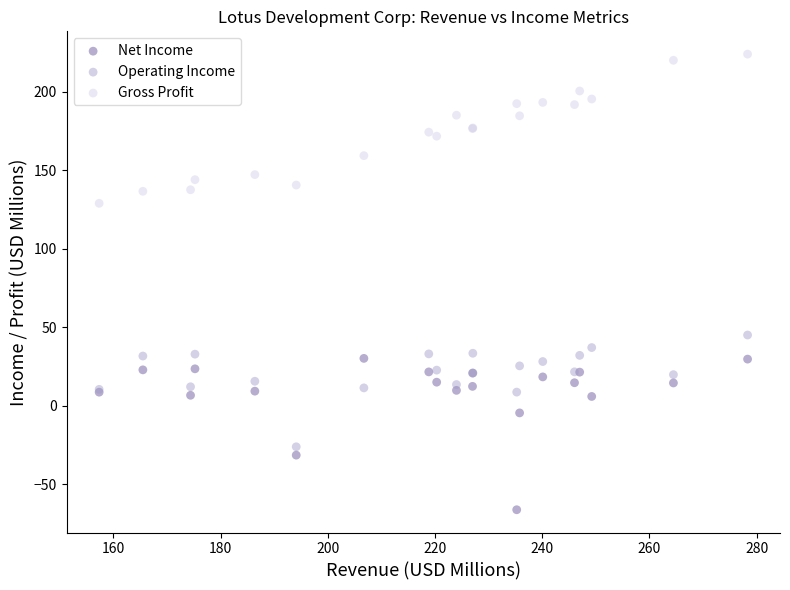

Across all series, what Y value is closest to 78?

45.0